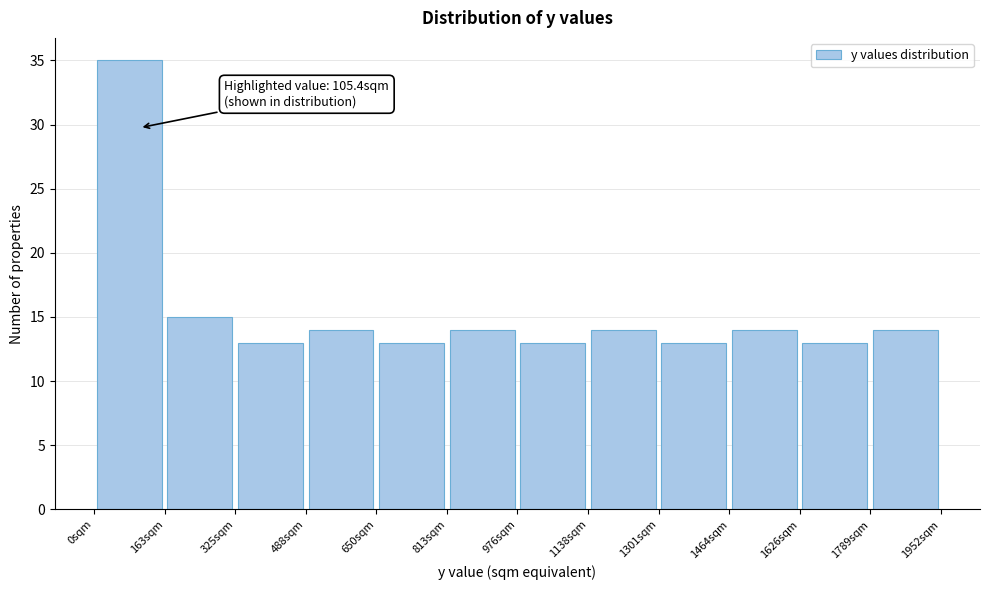

Over which range of the x-axis is the bar tallest?

0 to 160